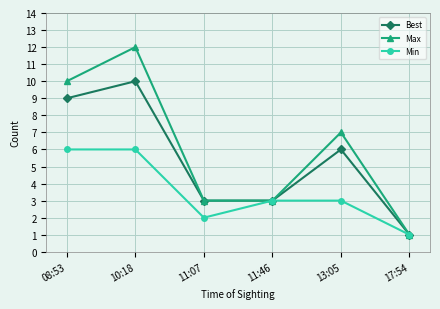

Which series has the widest spread of values?

Max